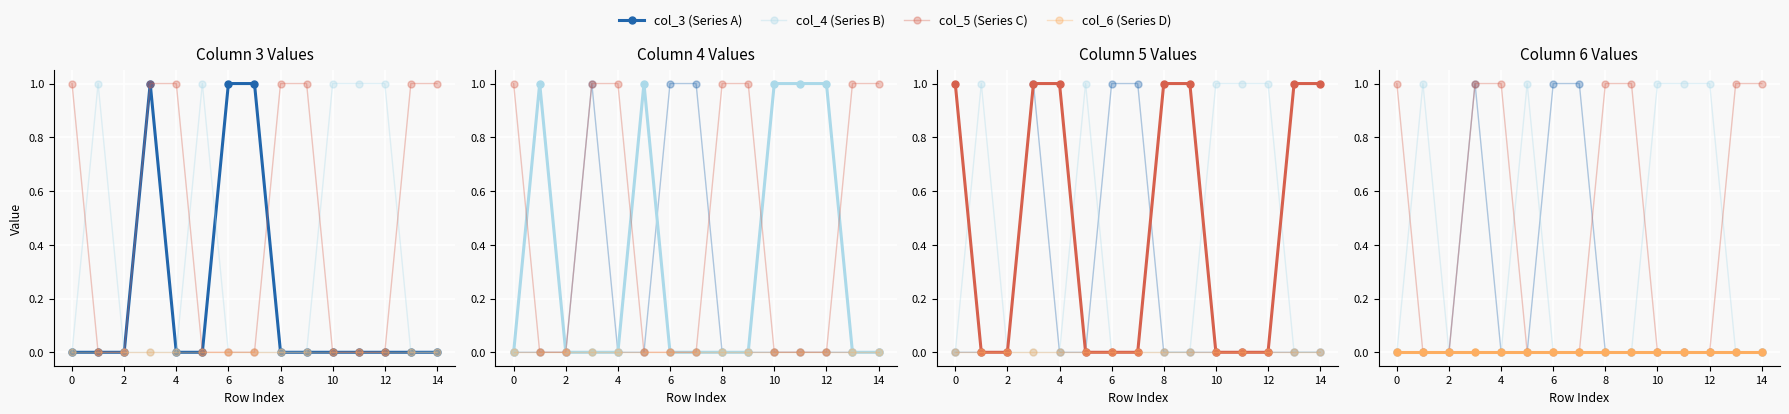

The col_3 (Series A) series shows -1 at 9. True or false?

False